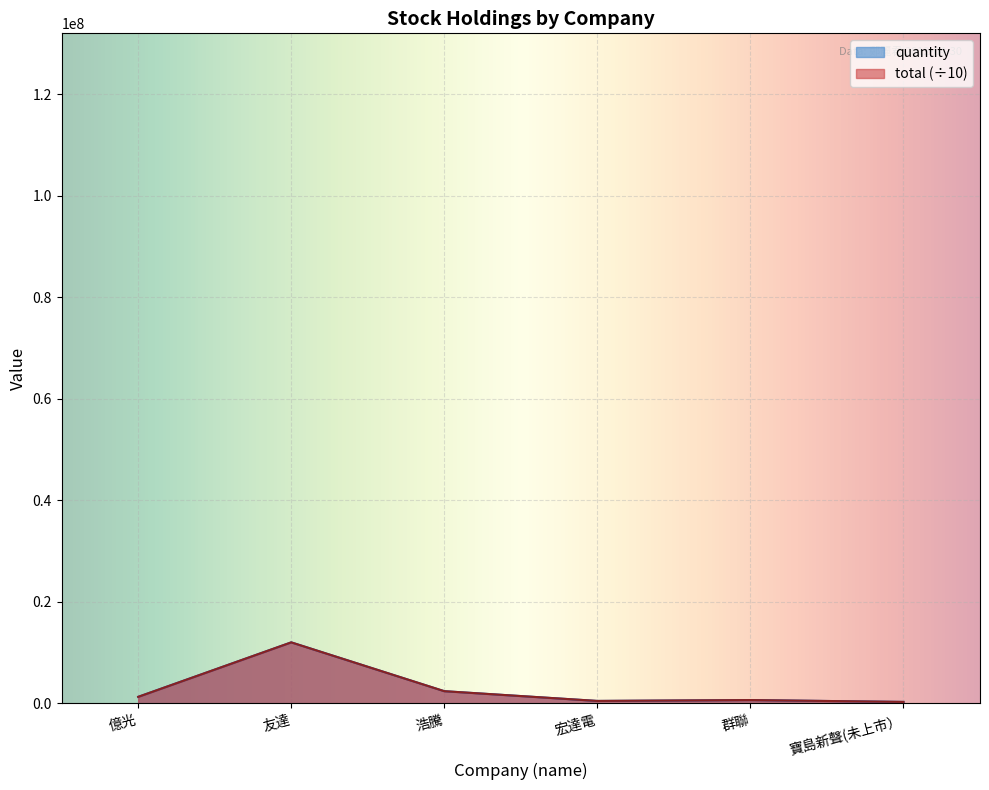

How many lines are shown in the chart?

2